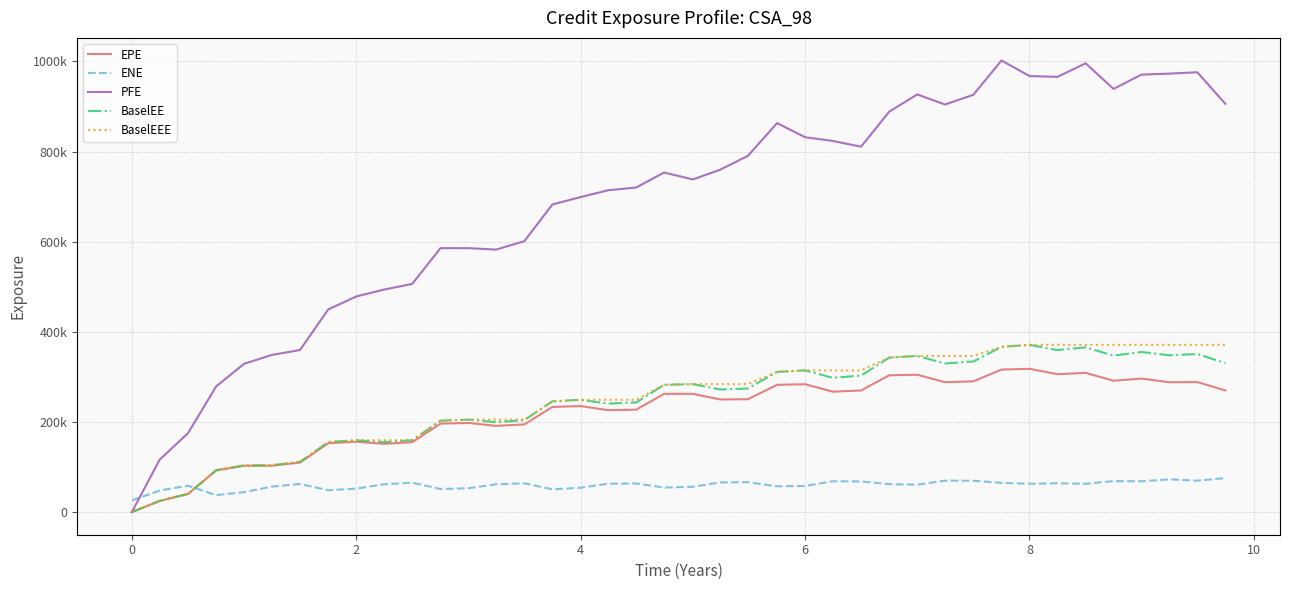

Reading left to right, list all the values displayed in this chart.

EPE: 0.0	24933.4	40323.8	92563.0	102919.0	102951.0	110021.0	152879.0	156308.0	151540.0	155145.0	196315.0	197856.0	191418.0	194641.0	233346.0	235363.0	226226.0	227318.0	262433.0	262471.0	250044.0	250525.0	282448.0	283781.0	267266.0	269932.0	303625.0	304825.0	288284.0	290174.0	316305.0	318003.0	305992.0	309057.0	291538.0	296327.0	288175.0	288509.0	270006.0
ENE: 26000.2	48031.3	58487.4	37855.9	44391.7	56559.7	62451.4	48632.5	52177.0	61776.0	65297.3	51416.6	53041.8	61822.3	64018.4	50594.6	54063.7	63086.7	63634.4	54502.3	56363.6	65909.3	66560.8	57354.8	58021.1	68561.8	68031.7	62061.3	60859.3	69886.8	69661.9	64905.3	62928.6	64055.7	62928.9	68839.8	68470.9	72782.2	69834.7	75694.6
PFE: 0.0	116658.0	174983.0	278956.0	329095.0	348717.0	359649.0	449812.0	478453.0	493698.0	506316.0	585643.0	585692.0	582482.0	601220.0	682594.0	698815.0	714223.0	720206.0	753442.0	738102.0	759516.0	790444.0	863135.0	831788.0	823566.0	810765.0	888661.0	926736.0	904352.0	925794.0	1002070.0	967510.0	965664.0	995783.0	938986.0	970648.0	972912.0	975845.0	905957.0
BaselEE: 0.0	24972.2	40450.2	93034.7	103683.0	103993.0	111496.0	155433.0	159432.0	155221.0	159608.0	202842.0	205318.0	199615.0	204001.0	245790.0	249154.0	240794.0	243287.0	282414.0	284060.0	272156.0	274291.0	311153.0	314471.0	298033.0	302944.0	342952.0	346502.0	329830.0	334201.0	366720.0	371114.0	359520.0	365616.0	347234.0	355335.0	347974.0	350815.0	330611.0
BaselEEE: 0.0	24972.2	40450.2	93034.7	103683.0	103993.0	111496.0	155433.0	159432.0	159432.0	159608.0	202842.0	205318.0	205318.0	205318.0	245790.0	249154.0	249154.0	249154.0	282414.0	284060.0	284060.0	284060.0	311153.0	314471.0	314471.0	314471.0	342952.0	346502.0	346502.0	346502.0	366720.0	371114.0	371114.0	371114.0	371114.0	371114.0	371114.0	371114.0	371114.0